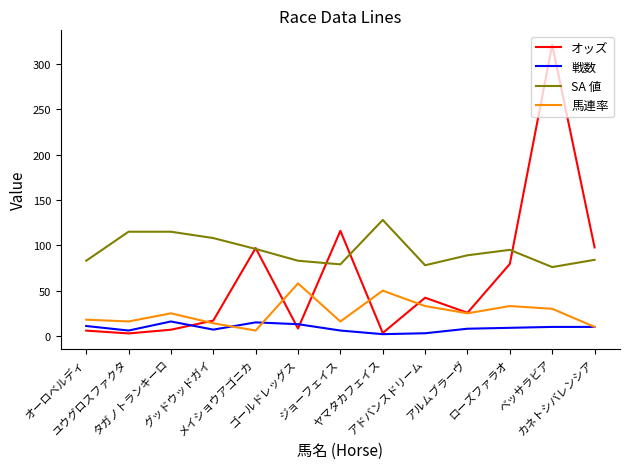

Which series has the widest spread of values?

オッズ